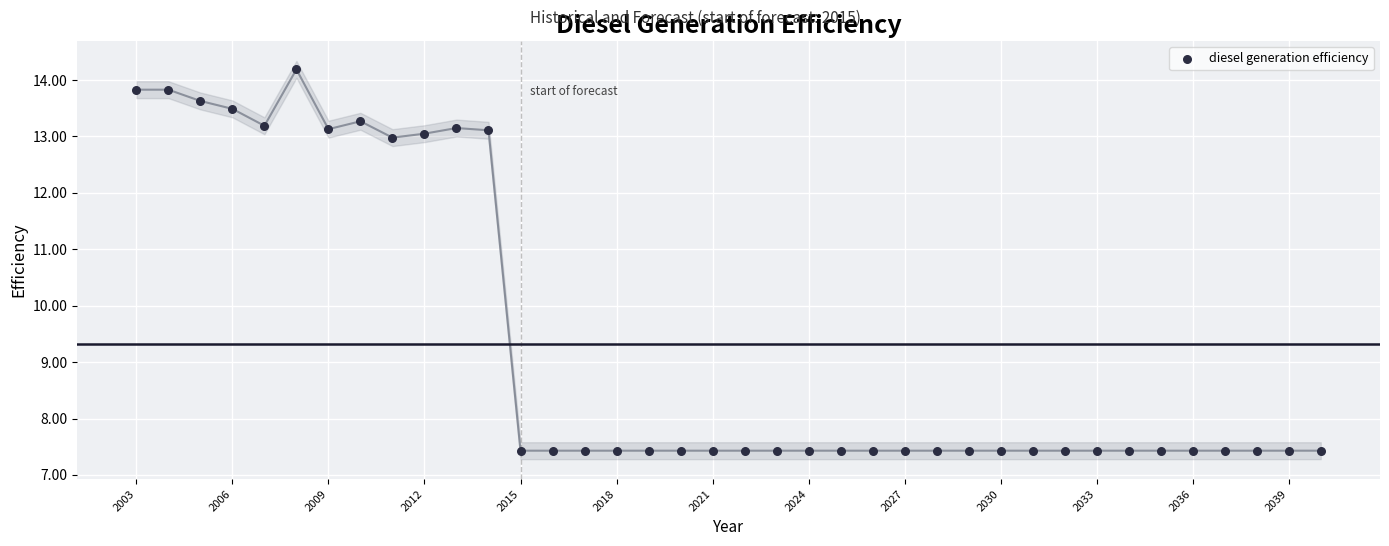

What is the range of X values (max minus min)?

37.0